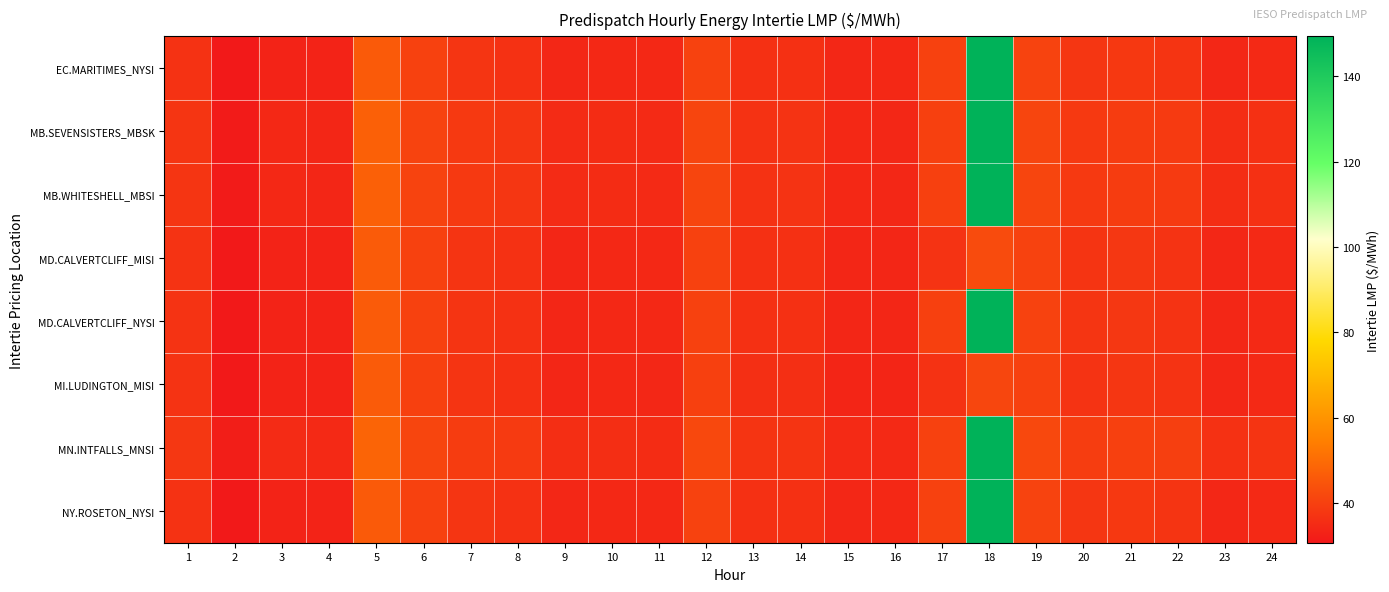

What is the spread (max minus min) of values at 24?

2.5